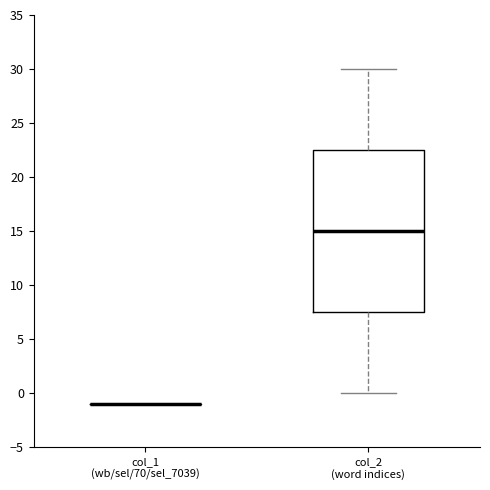

Comparing the boxes themselves (not the whiskers), which one is the tallest?

col_2 (word indices)